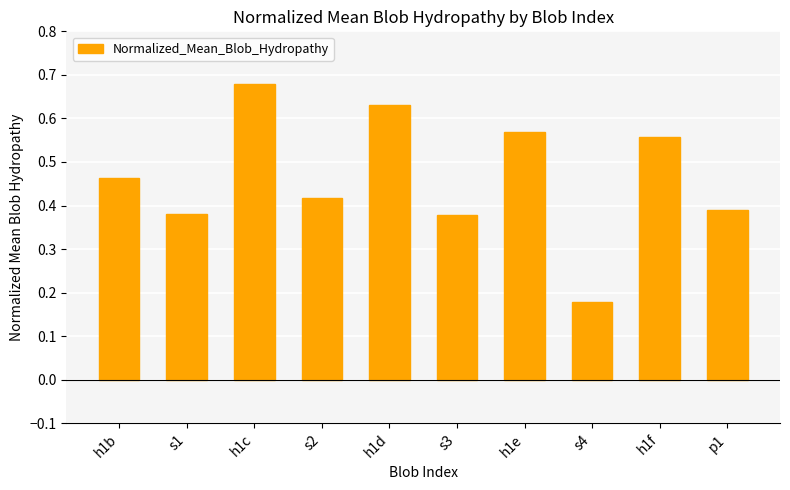

How many bars are there in total?

10